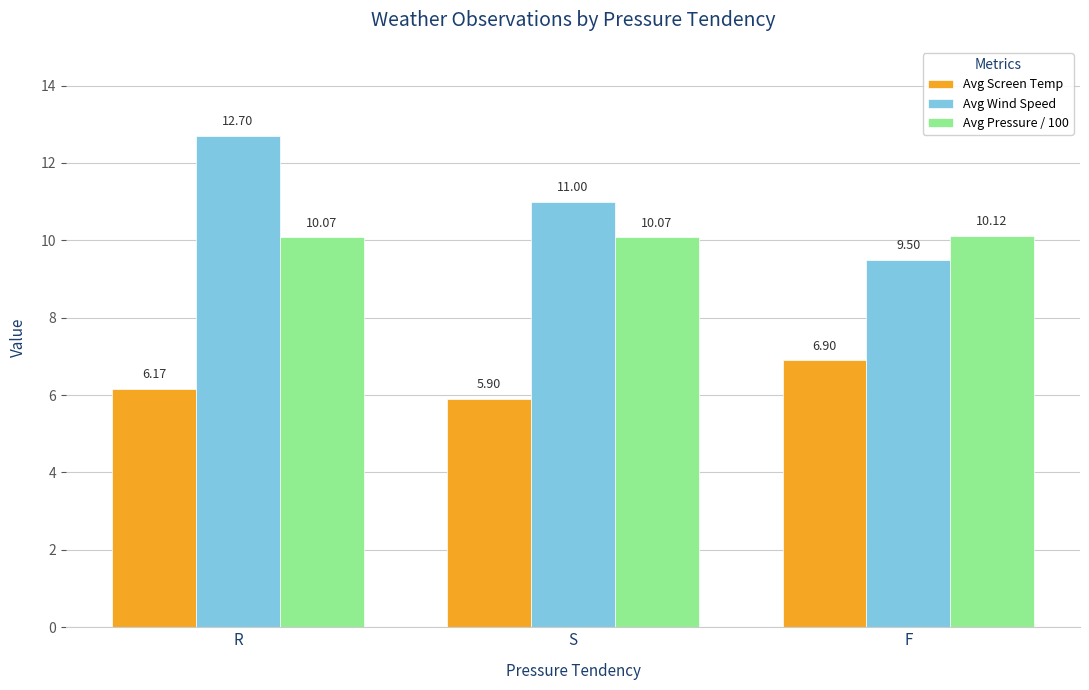

What is the difference between the highest and lowest values at R?

6.5